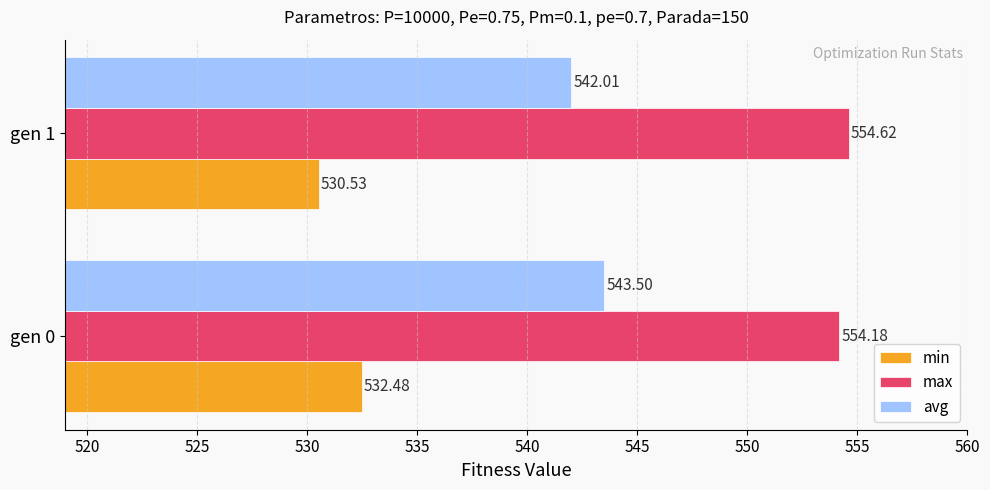

How many data points in min are less than 532?

1